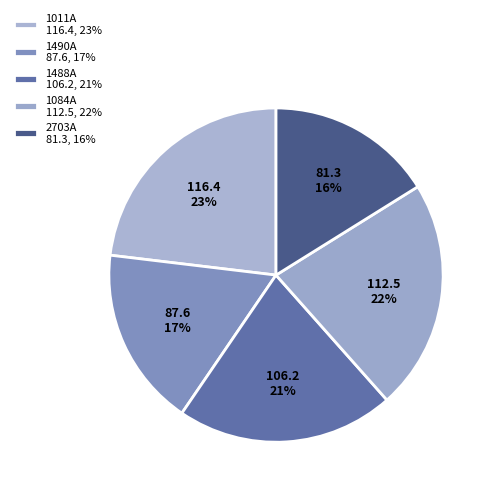

How many slices are in this pie chart?

5